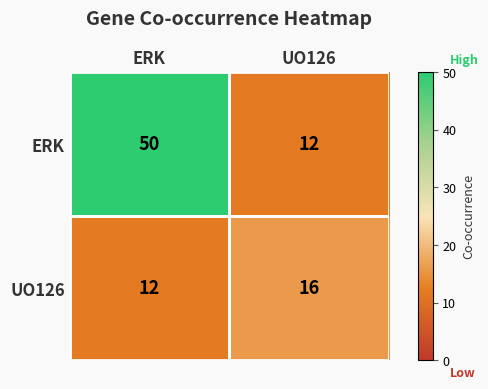

What is the difference between the highest and lowest values at UO126?

4